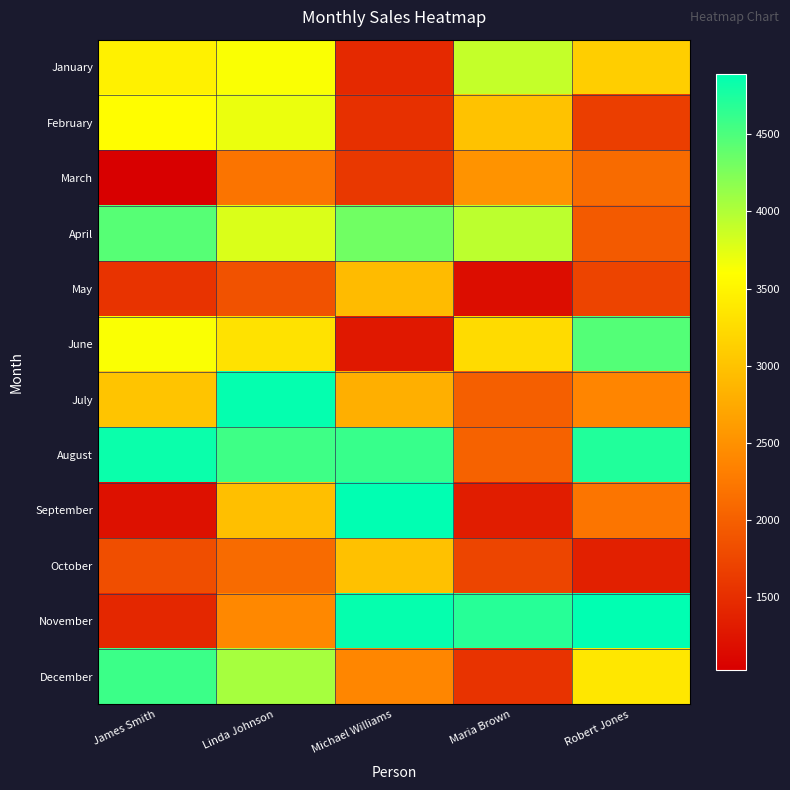

Which has a higher value, James Smith or Maria Brown?

Maria Brown